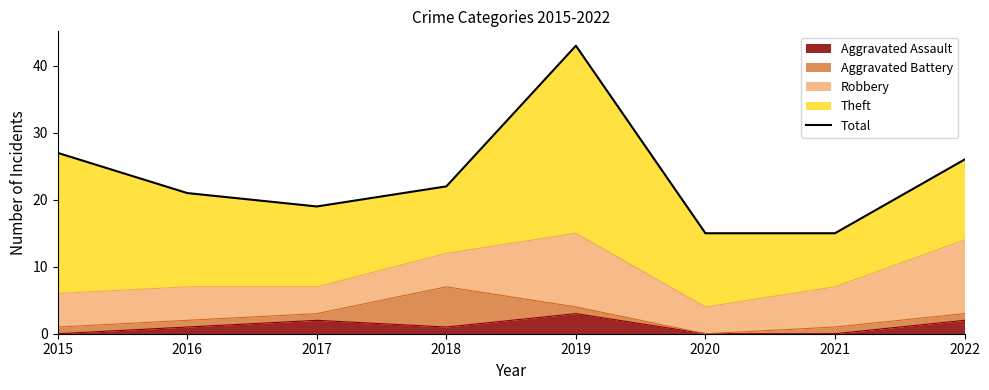

Rank the categories by value from lowest to highest.

2020, 2021, 2017, 2016, 2018, 2022, 2015, 2019